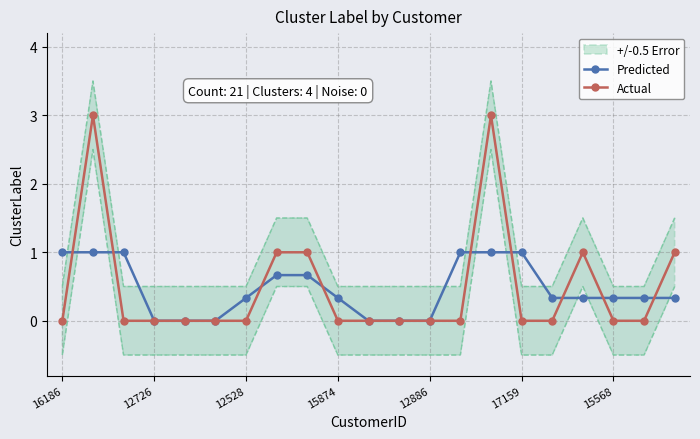

What is the difference between the second highest and second lowest values in the Predicted series?

1.0